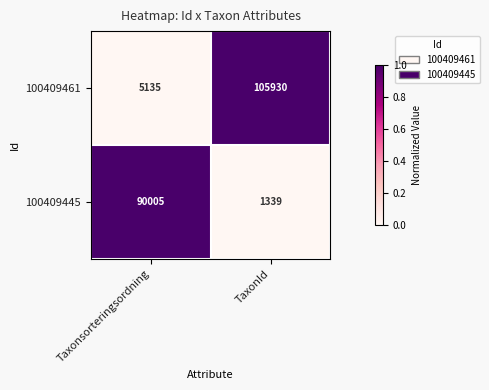

The value of 100409445 at Taxonsorteringsordning is 90005. True or false?

True